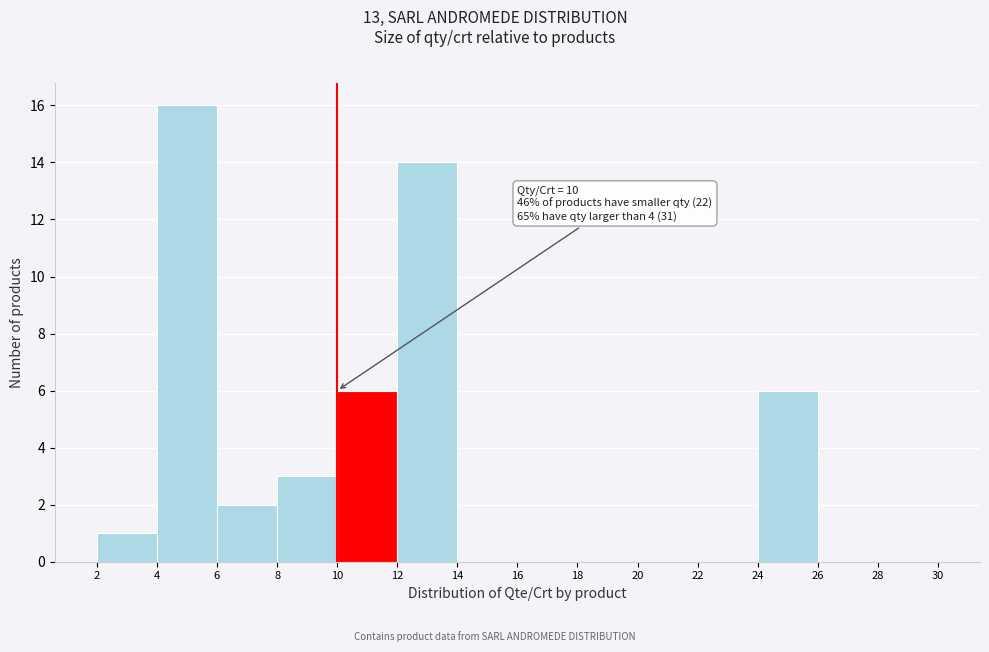

Which range on the x-axis has the tallest bar?

4 to 6